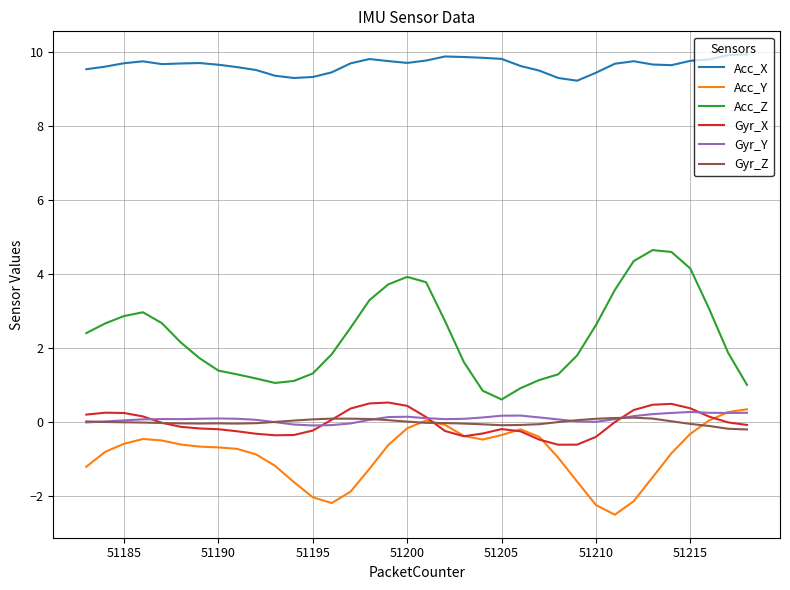

What is the difference between the maximum and minimum values in the Gyr_Y series?

0.4